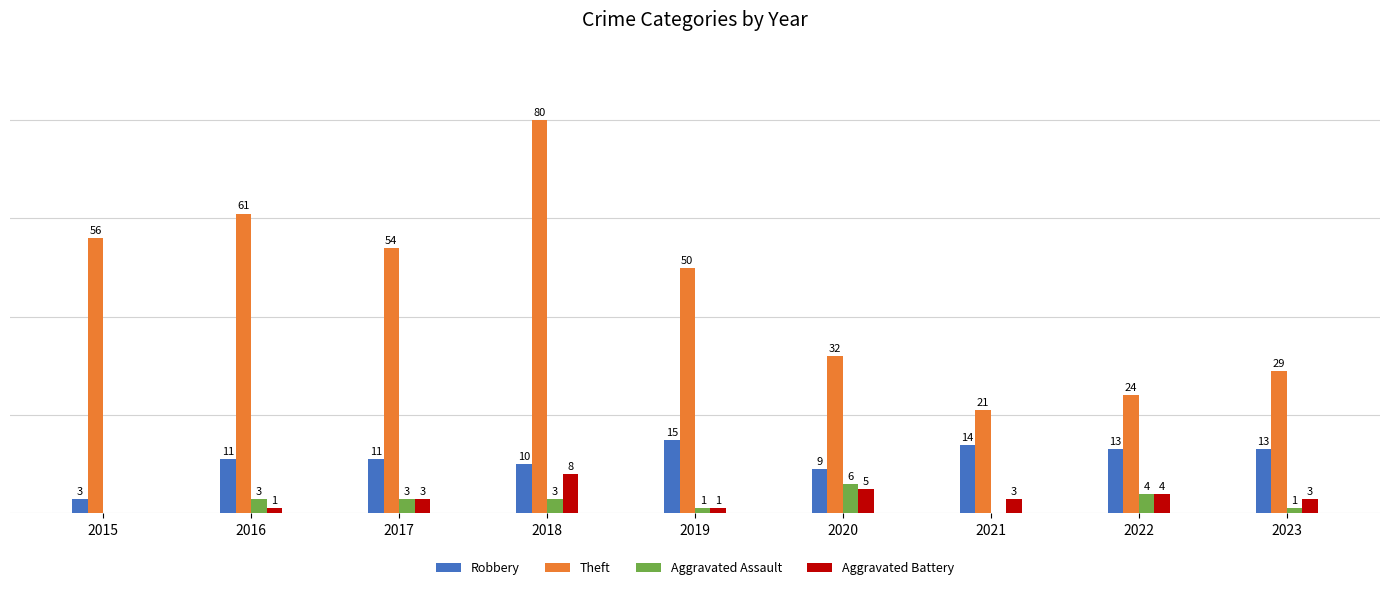

Which series has the largest total across all categories?

Theft